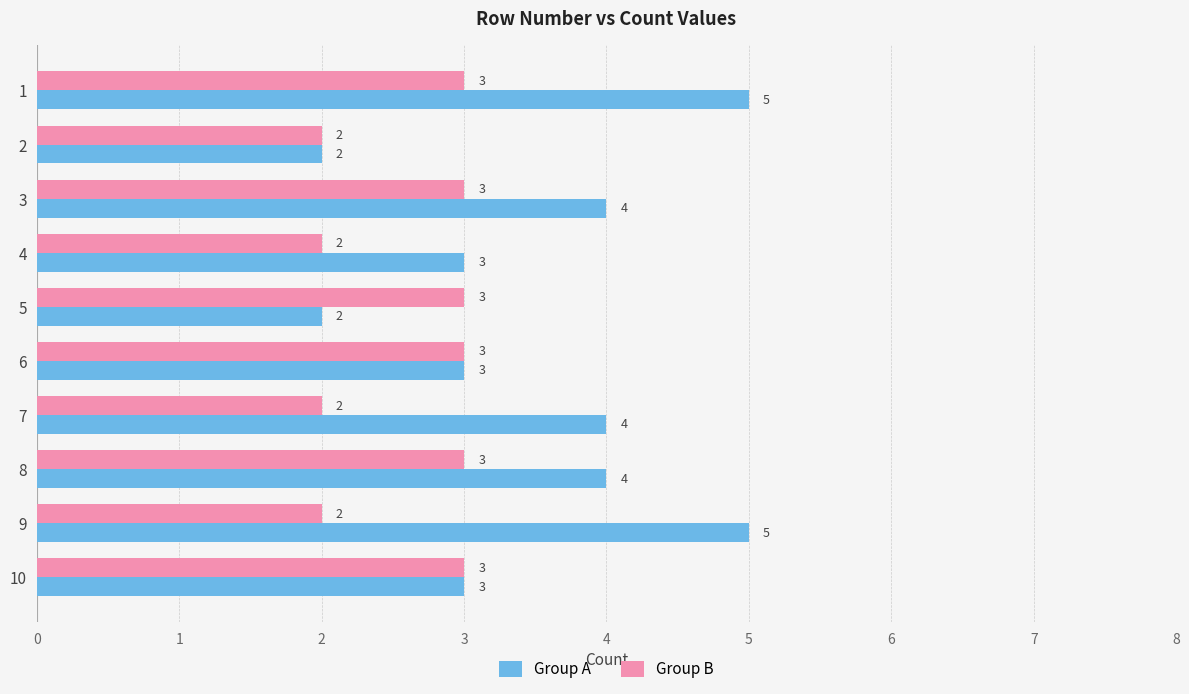

What are all the series names shown in the legend?

Group A, Group B